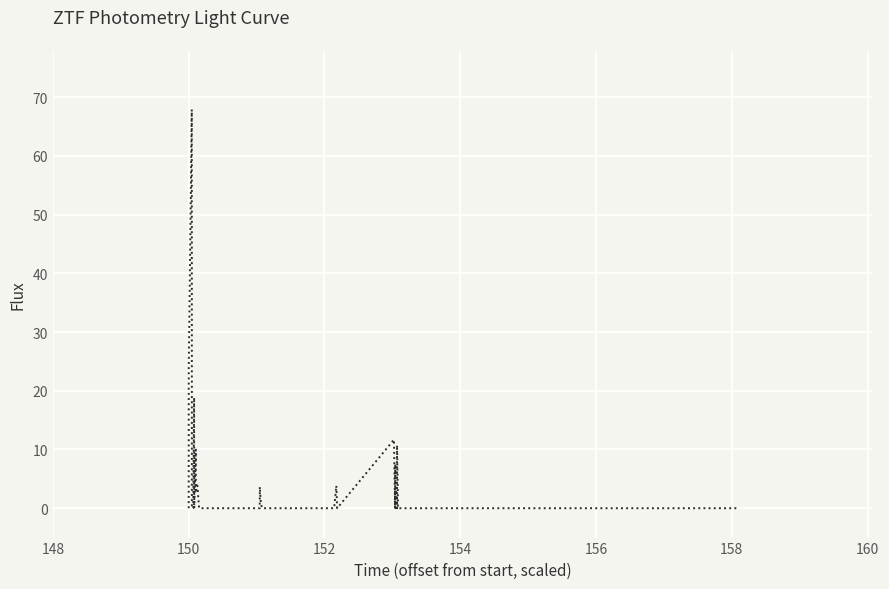

How many lines are shown in the chart?

1